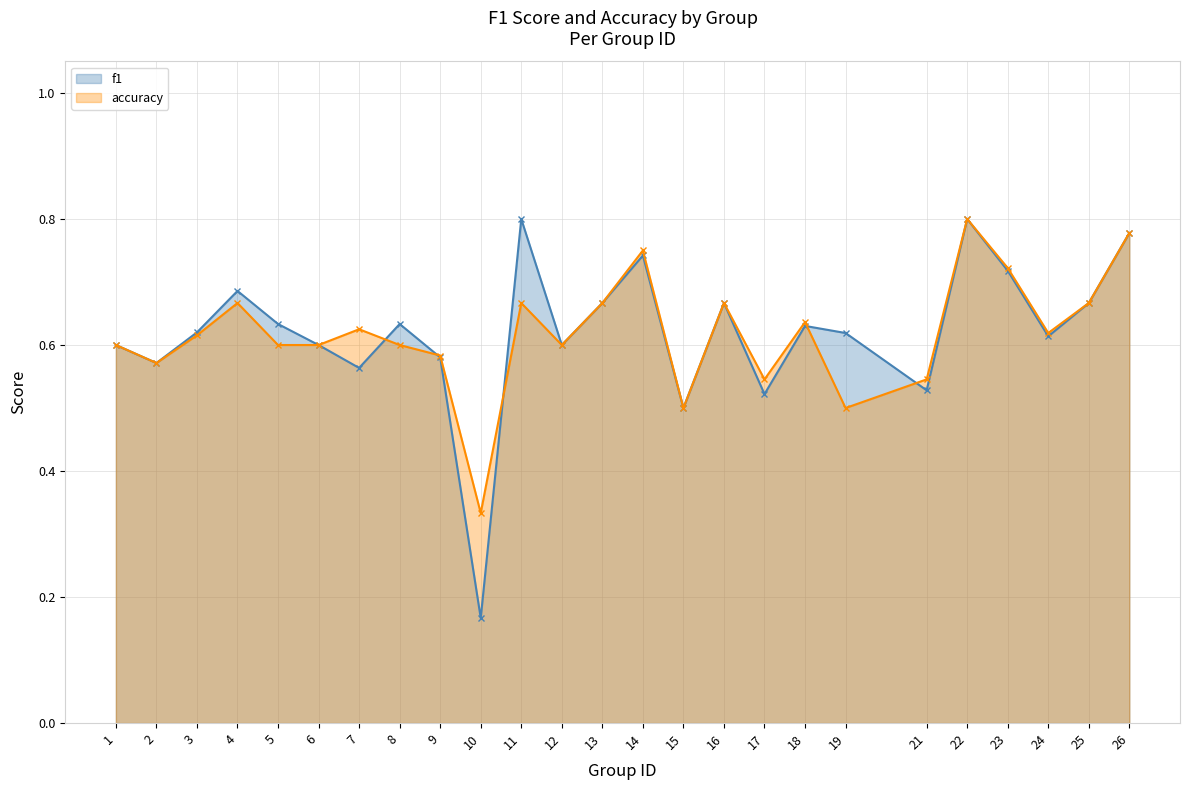

Where is accuracy nearest to the value 0?

10